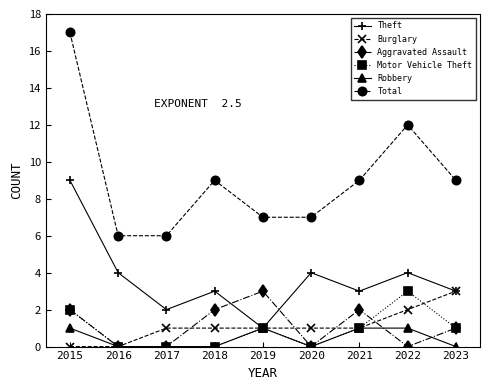

At which category is the sum across all series the highest?

2015